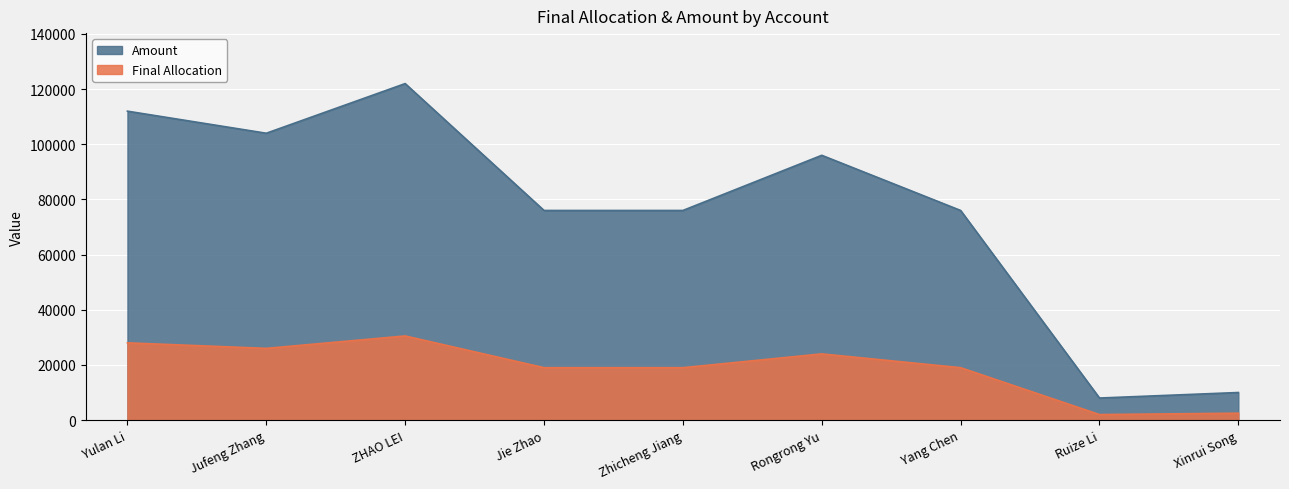

At which category does the chart reach its minimum across all series?

Ruize Li